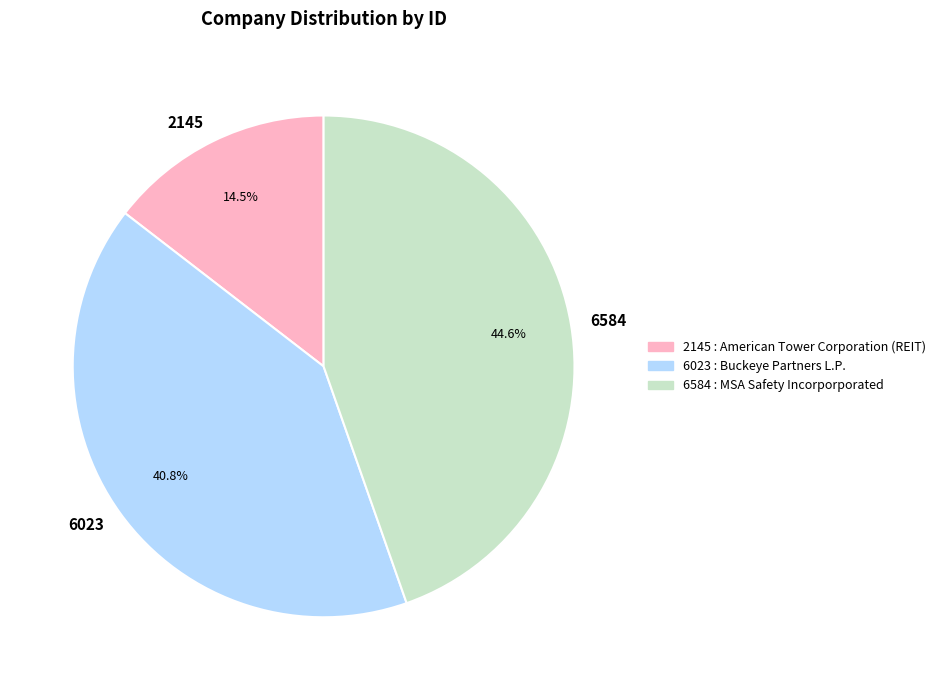

Which has a higher value, 2145 or 6023?

6023